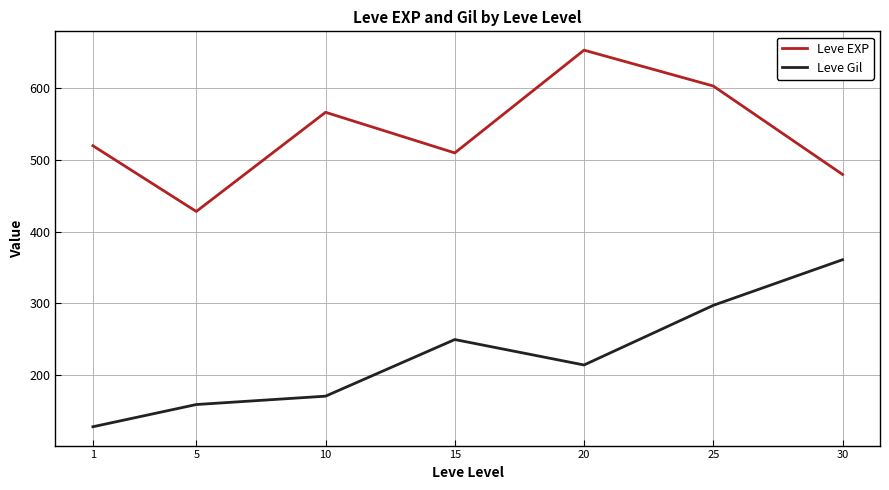

Read the Leve Gil value at 20.

214.2